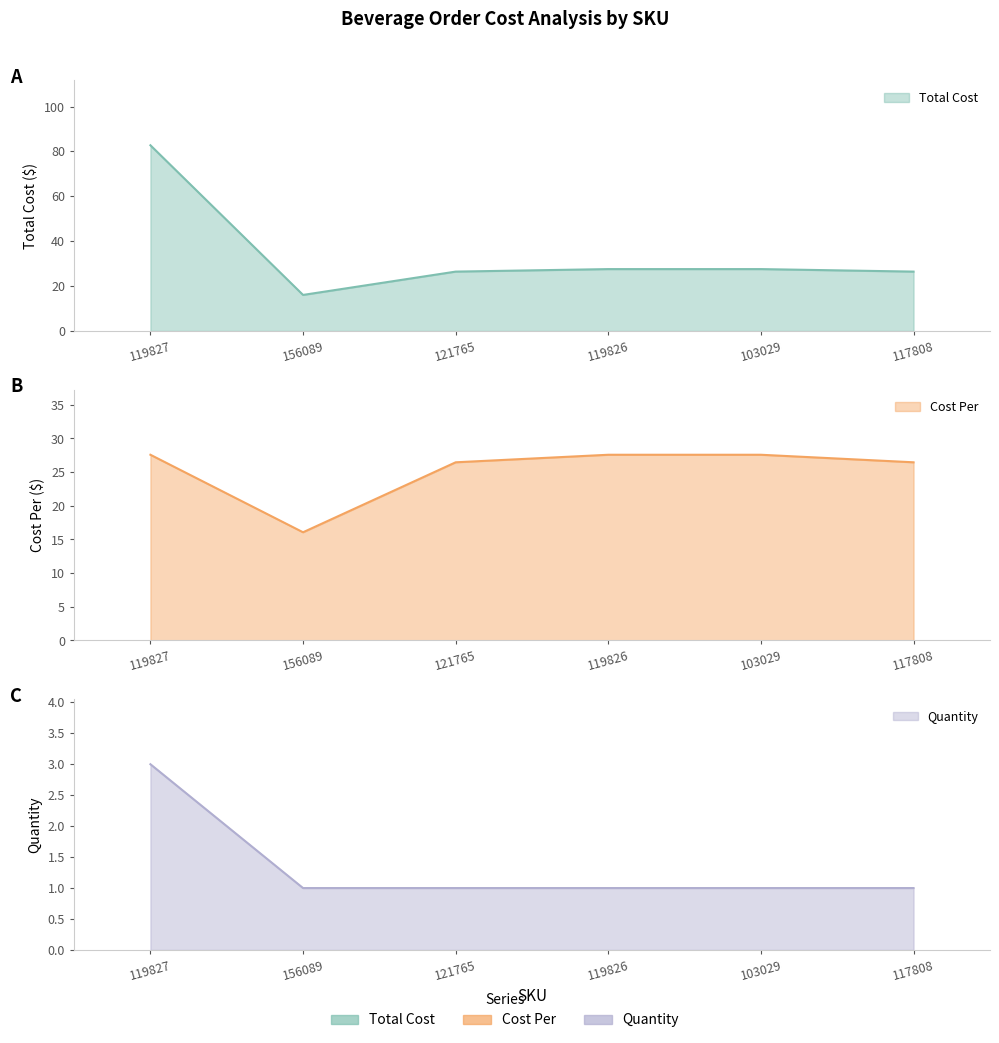

What is the sum of all Total Cost values?

206.9